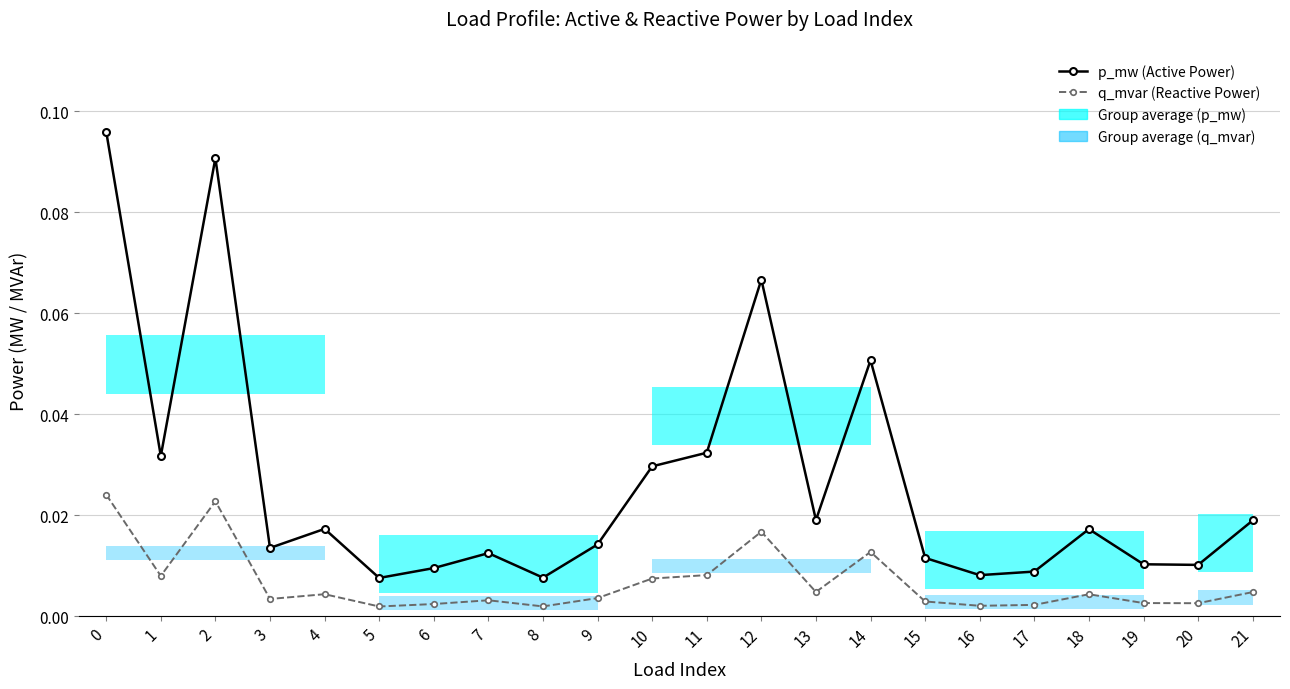

Is it true that p_mw (Active Power) equals 0.0 at 5?

False